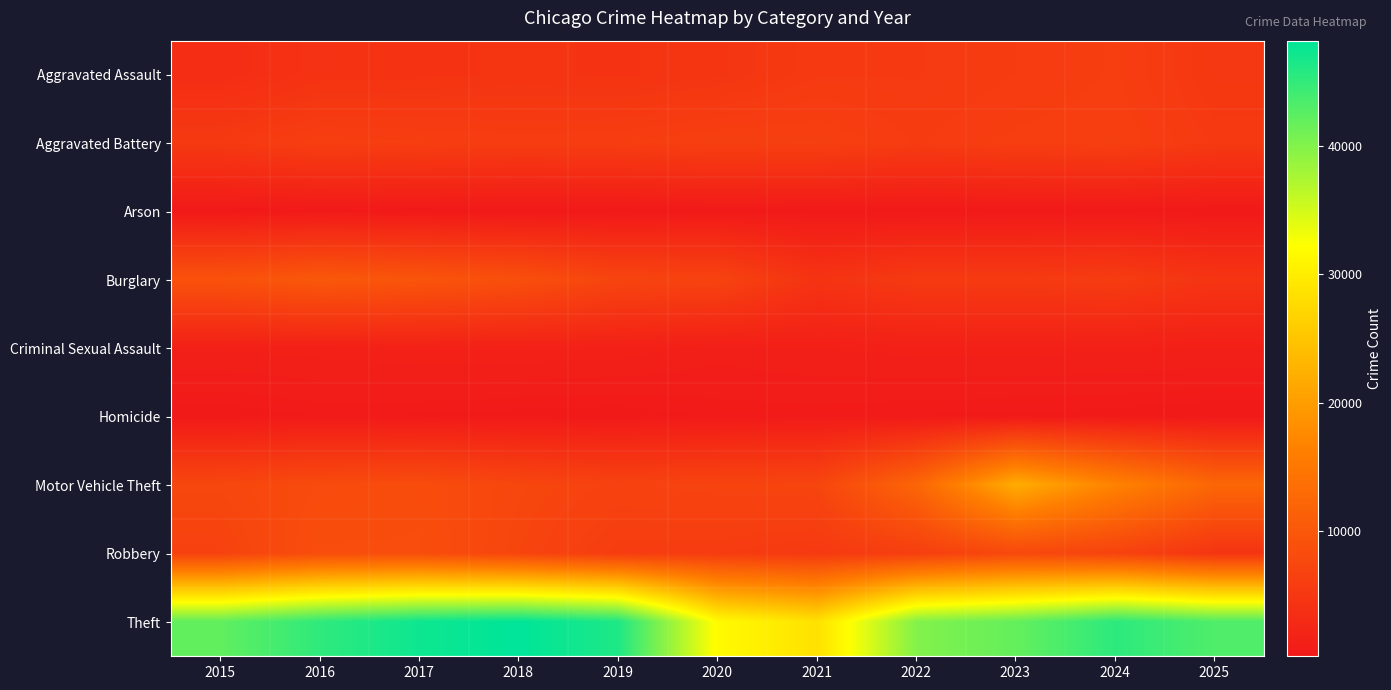

What is the total value across all series at 2015?

76111